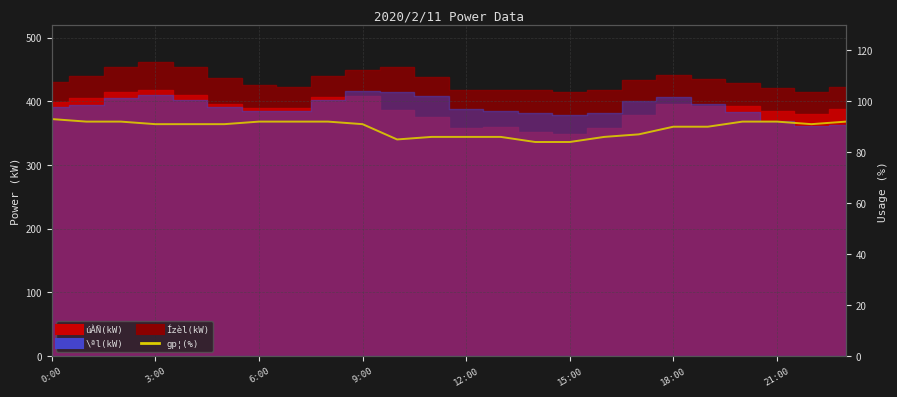

How many values are below 91?

10